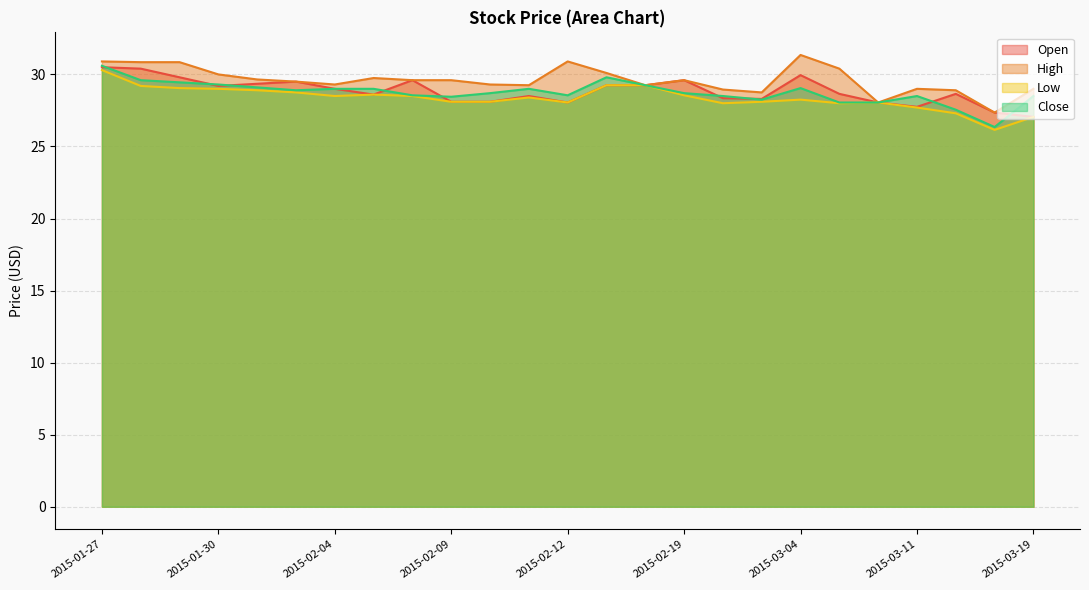

True or false: Low and High cross at least once.

False